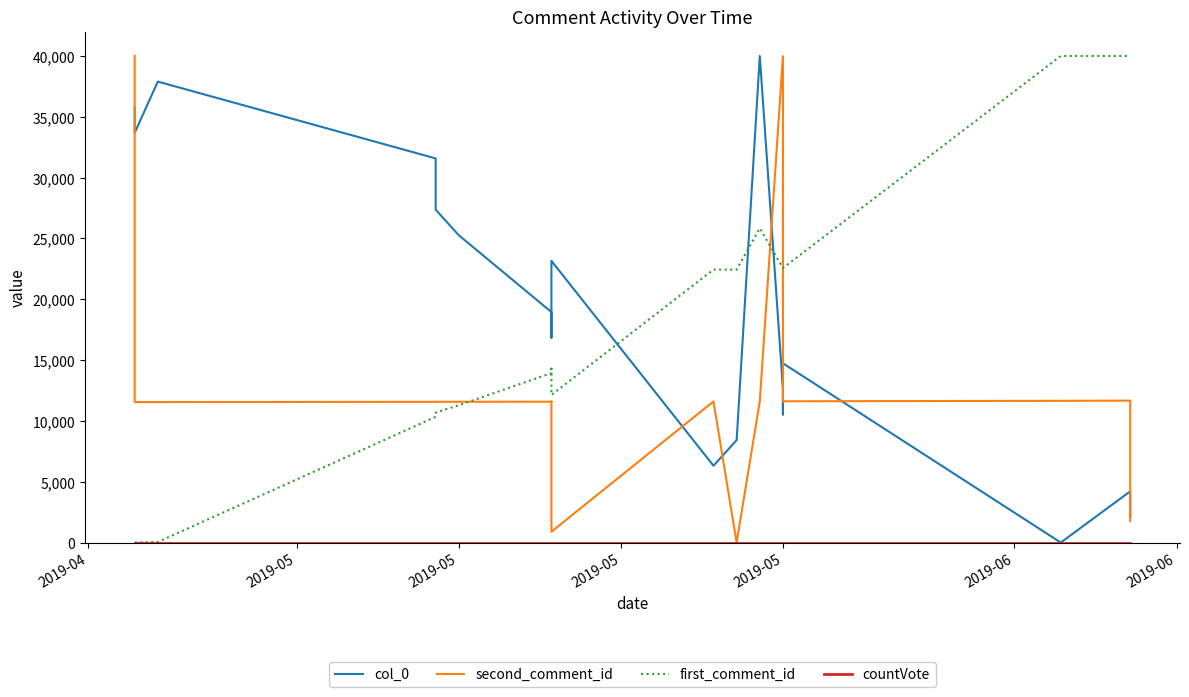

What is the difference between the maximum and minimum values in the second_comment_id series?

40000.0